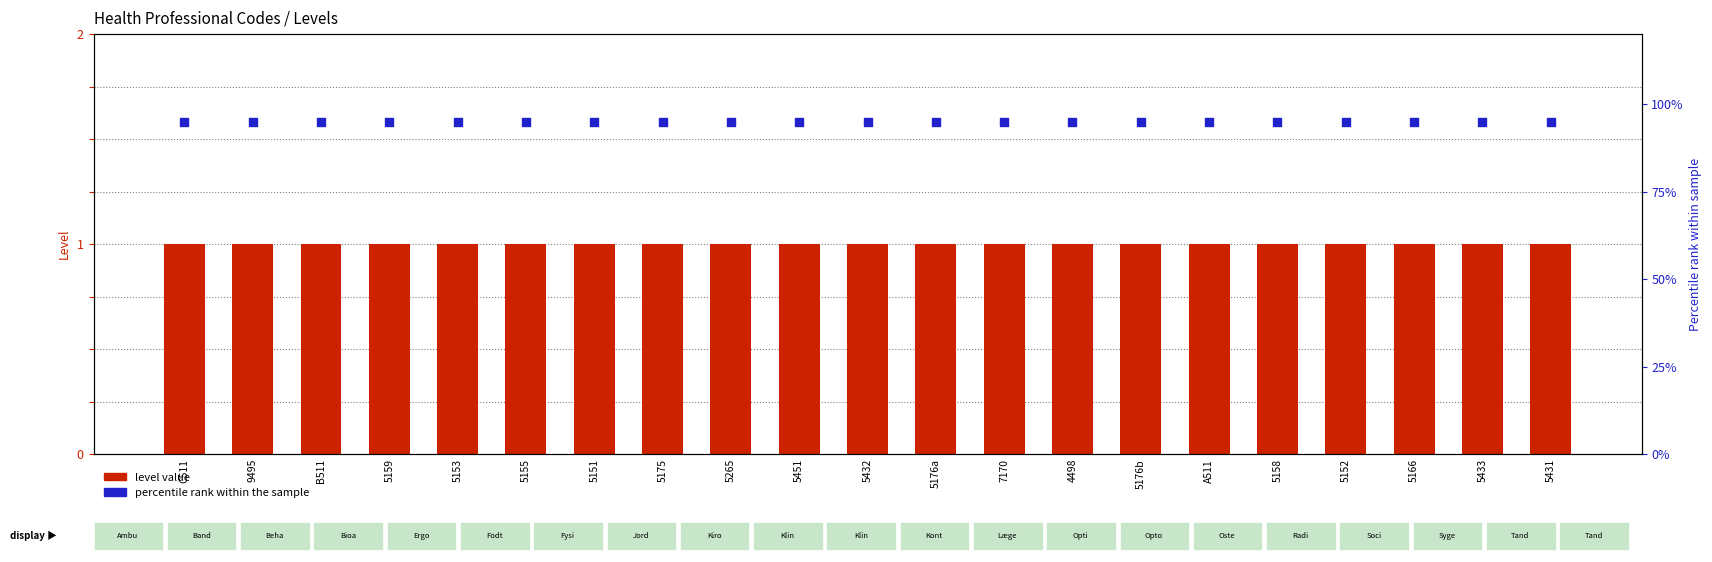

Which series contains the highest Y value?

percentile rank